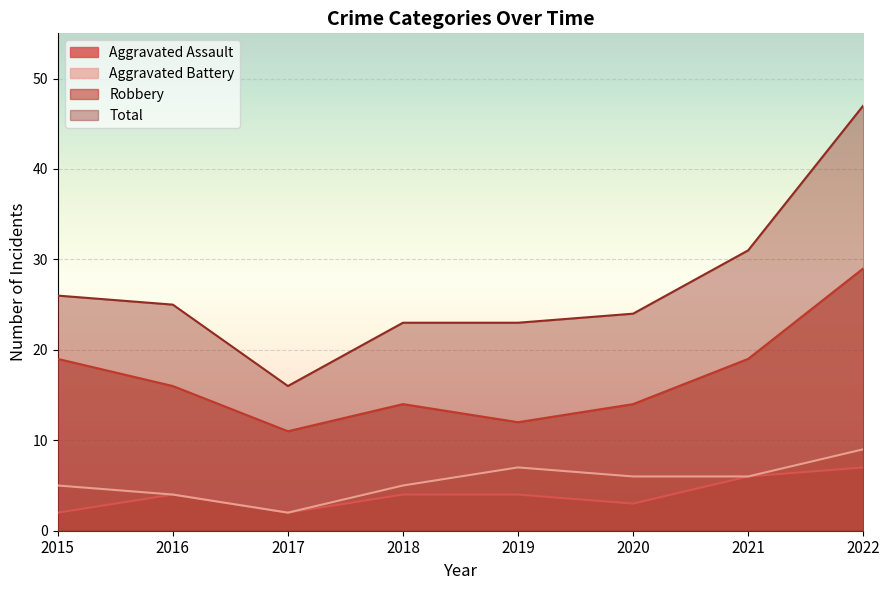

What is the difference between the Aggravated Assault values at 2021 and 2022?

1